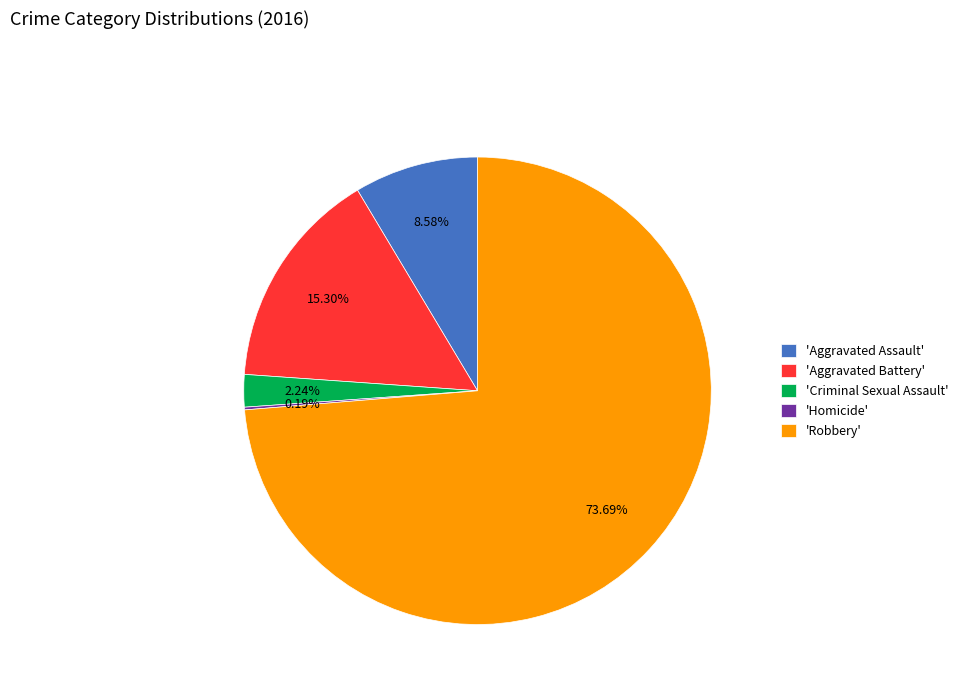

What is the largest slice in the pie chart?

'Robbery'